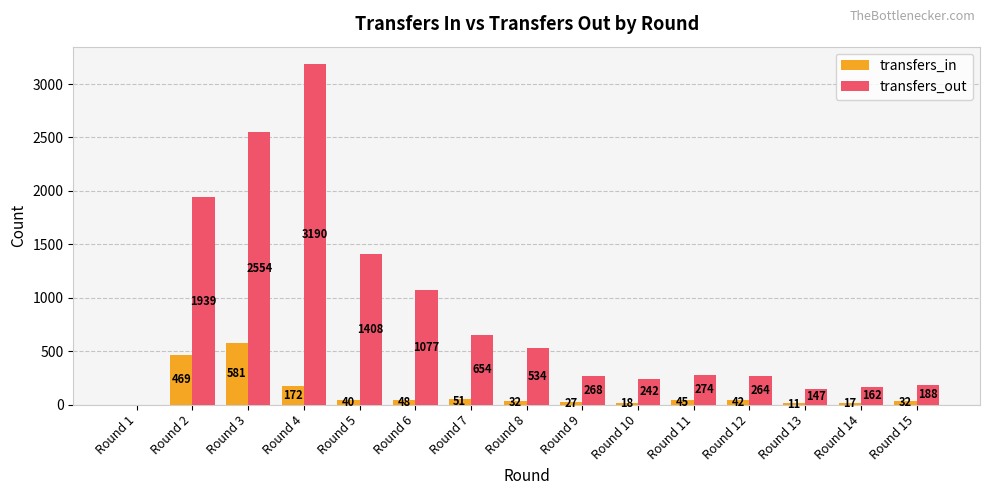

Is it true that transfers_out equals 3018 at Round 2?

False